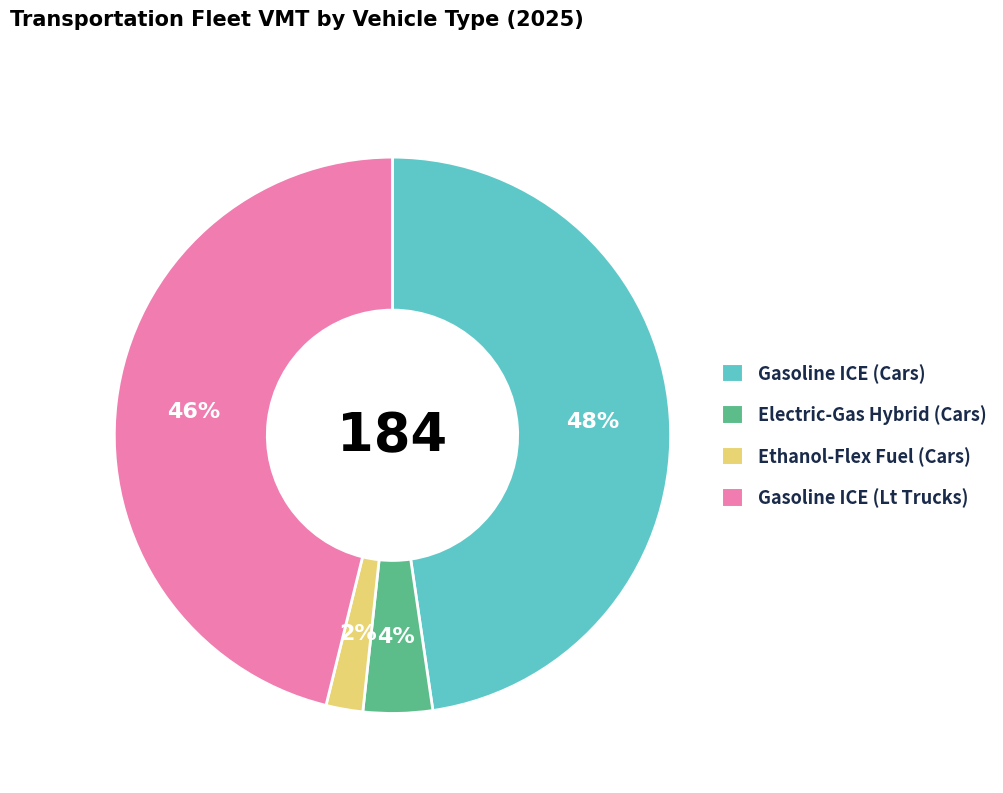

Does any single category account for the majority?

No